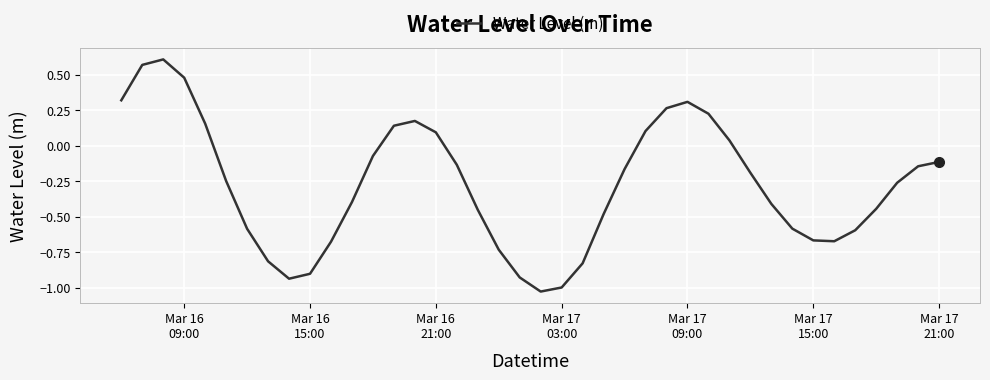

What is the difference between the maximum and minimum values?

1.6